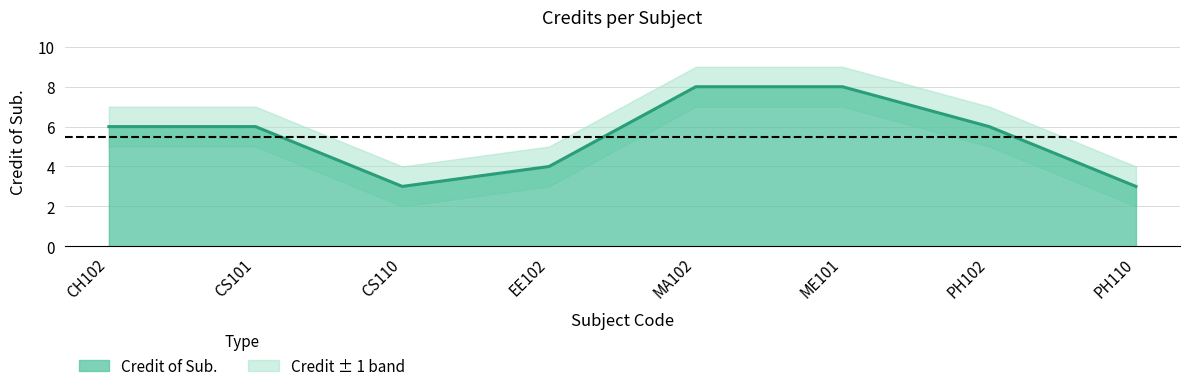

At which category does the data reach its first local valley?

CS110